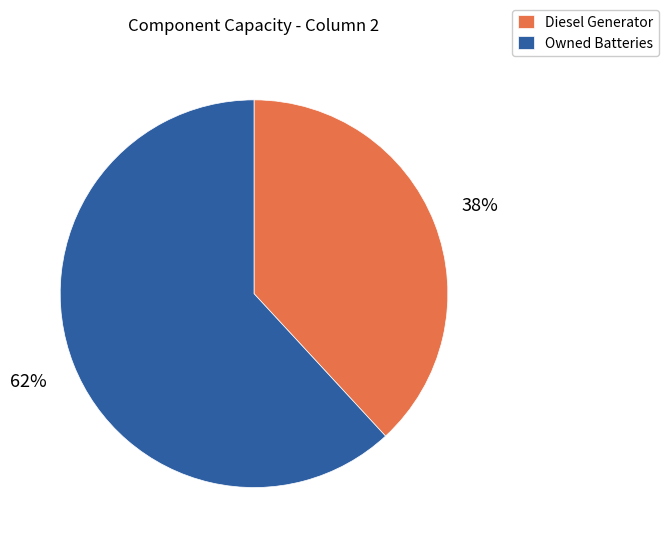

Does Owned Batteries account for over 50% of the chart?

Yes